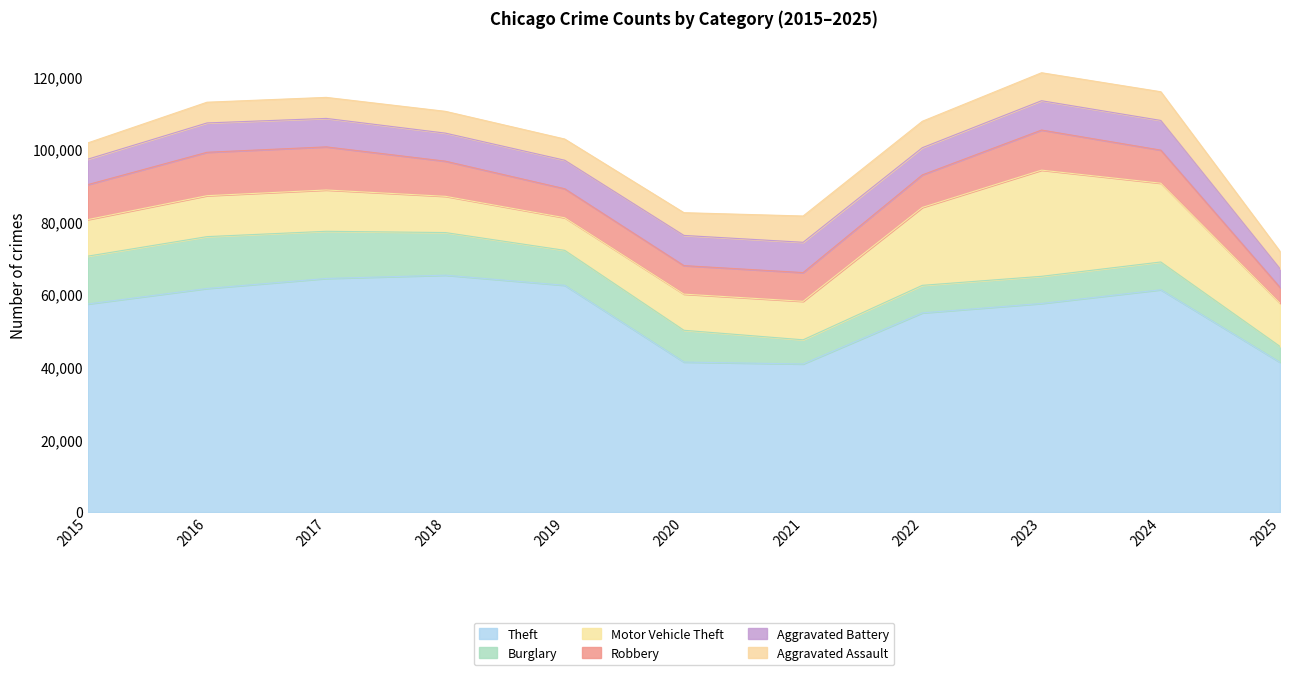

List the series in order of their peak value, highest first.

Theft, Motor Vehicle Theft, Burglary, Robbery, Aggravated Battery, Aggravated Assault